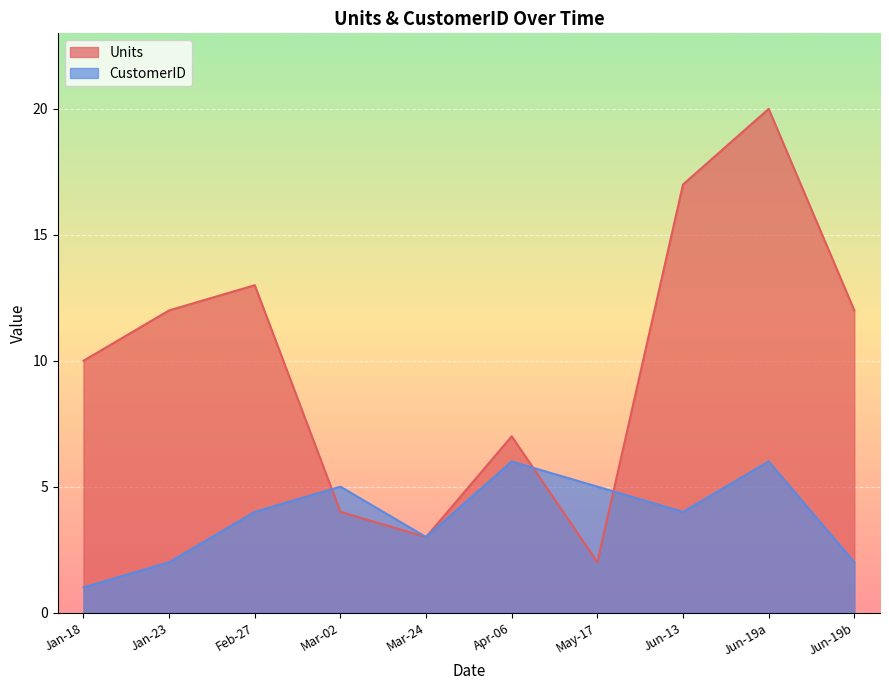

Which label corresponds to the largest value in the chart?

Jun-19a